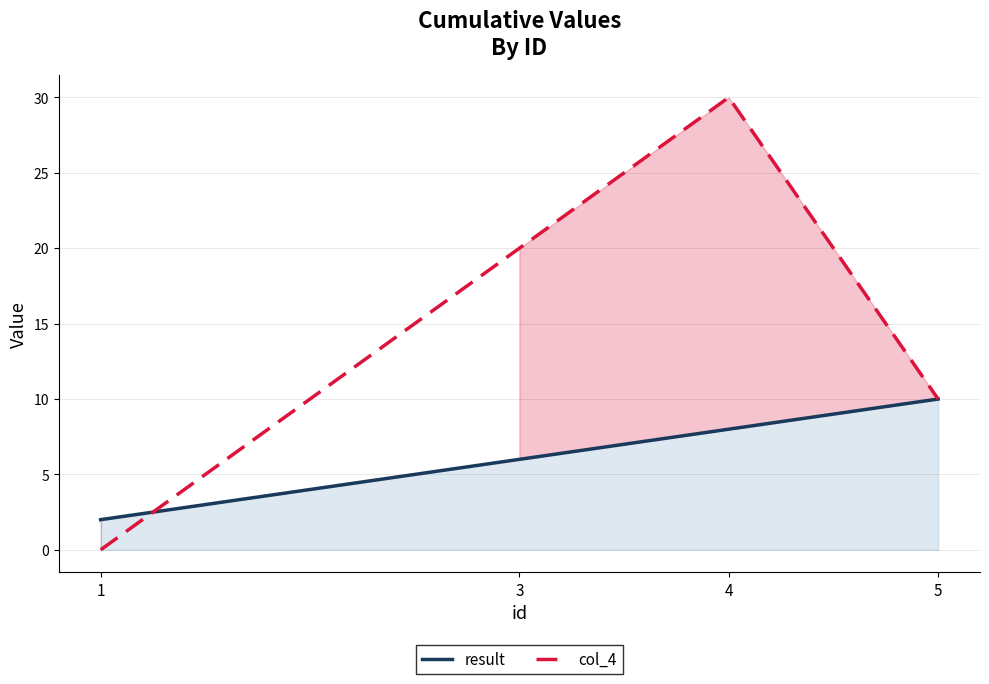

Between 1 and 3, which is larger?

3